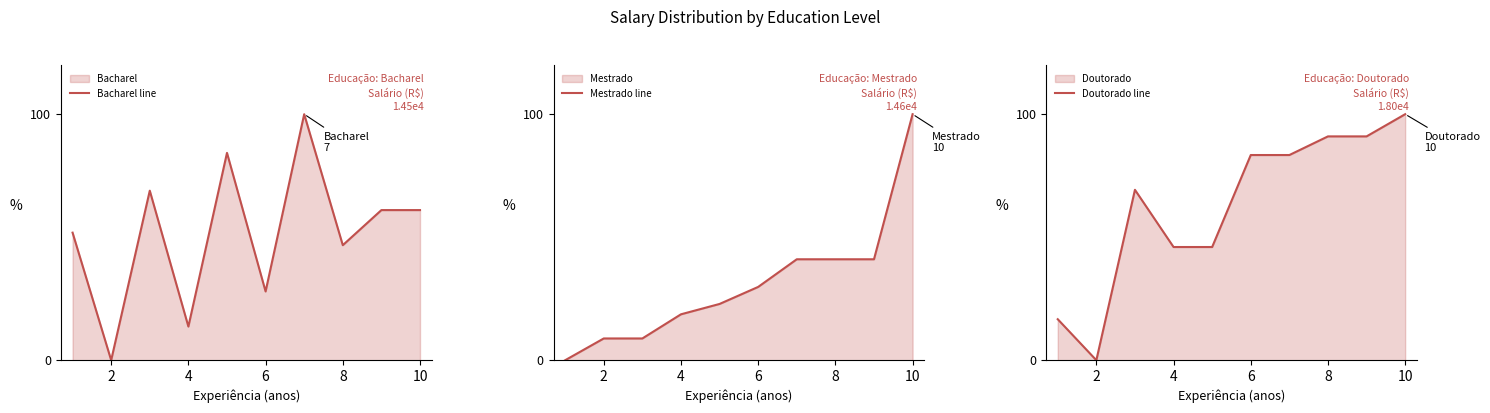

How many interior local valleys does the Bacharel line series have?

4